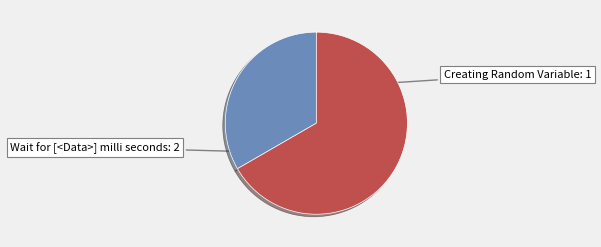

What is the change in value from Creating Random Variable to Wait for [<Data>] milli seconds?

+1